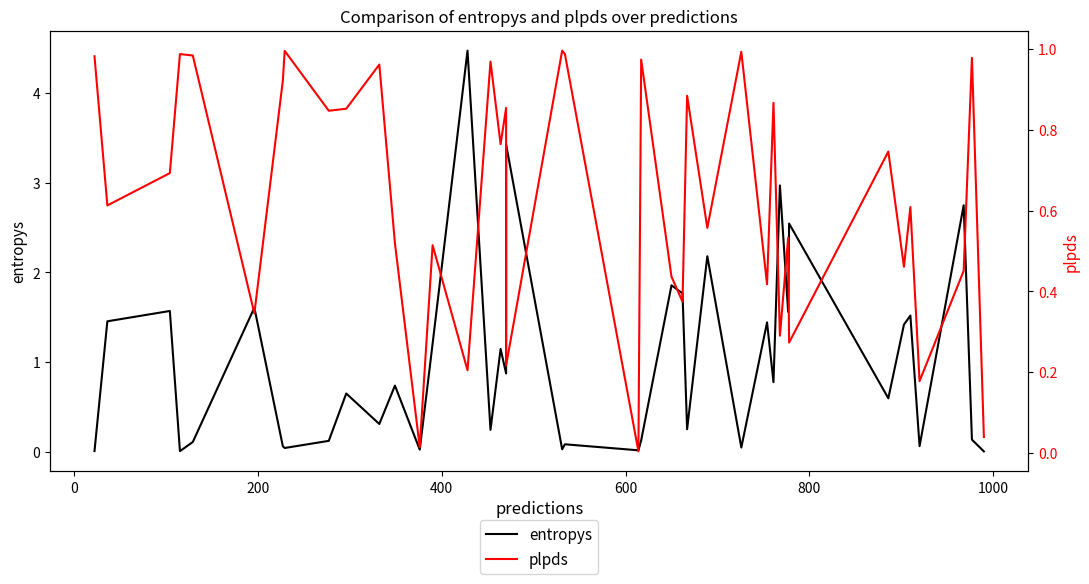

What is the sum of all entropys values?

40.2